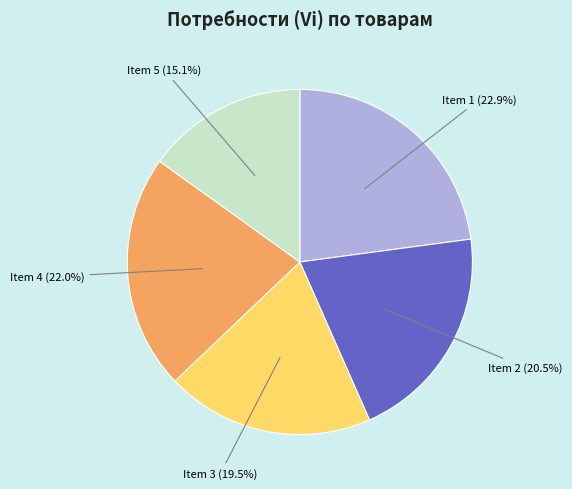

Does any single category account for the majority?

No